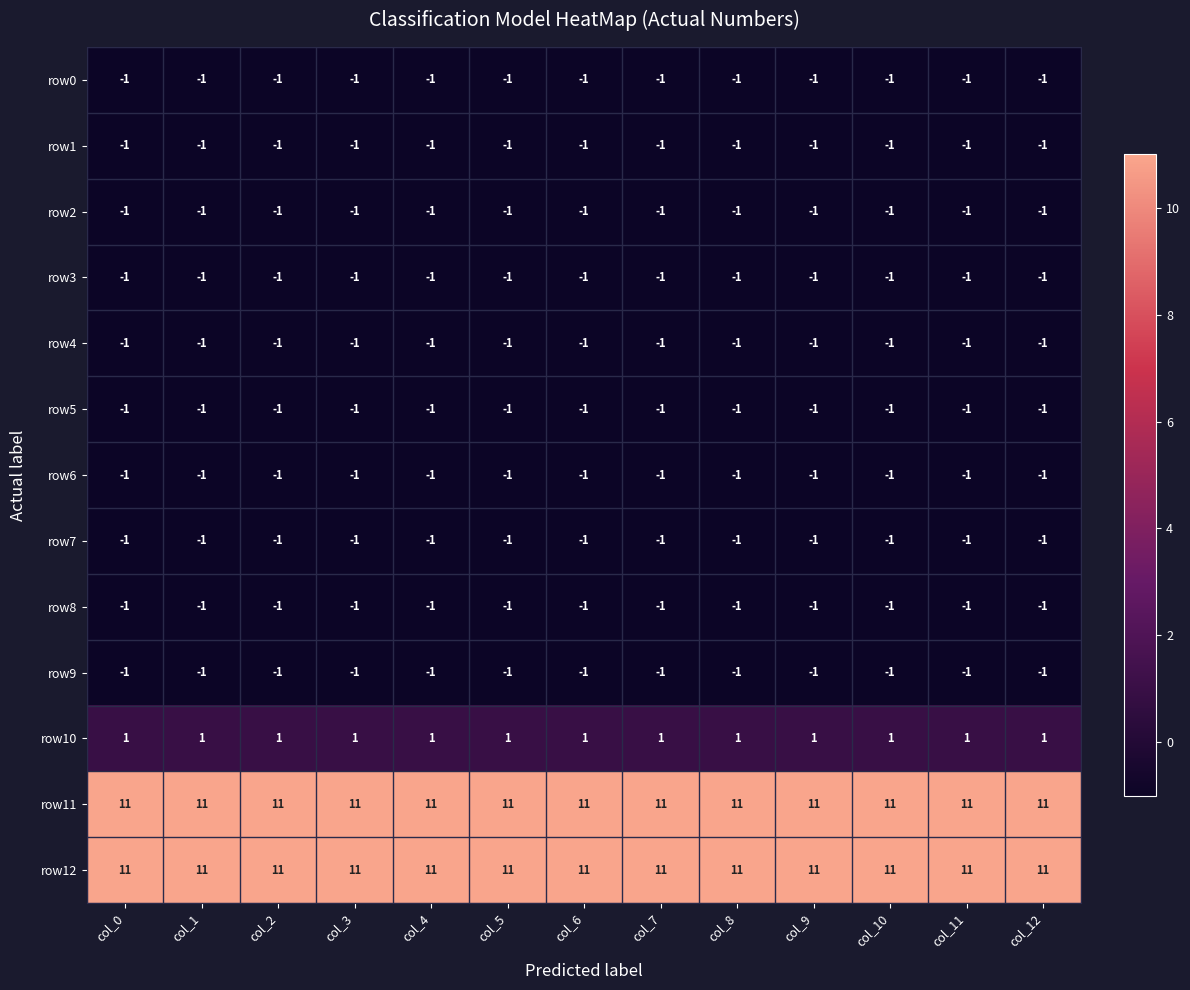

What is the greatest value displayed?

11